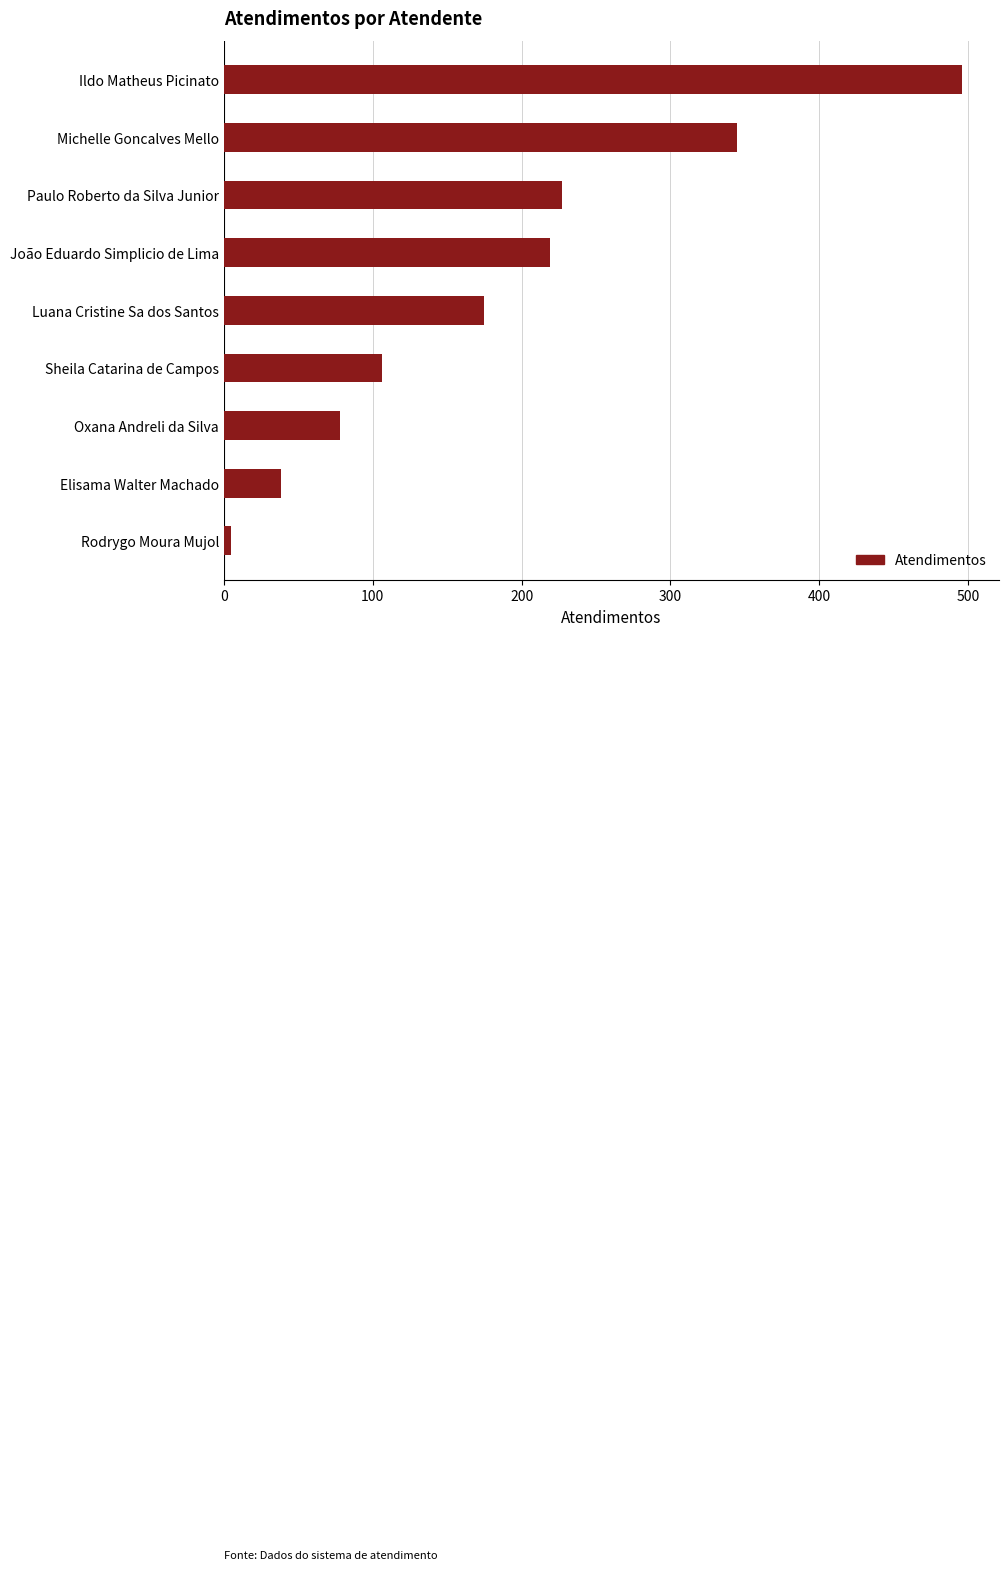

What is the average value?

188